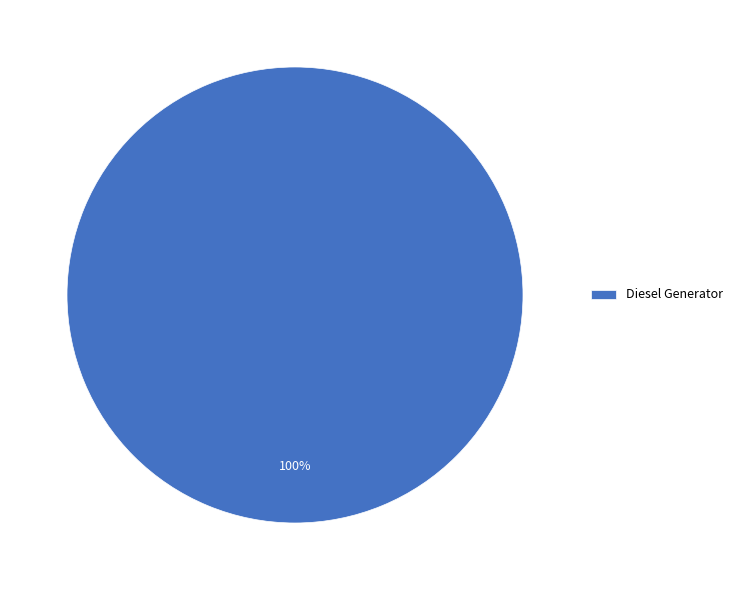

Count the number of slices in the pie.

1